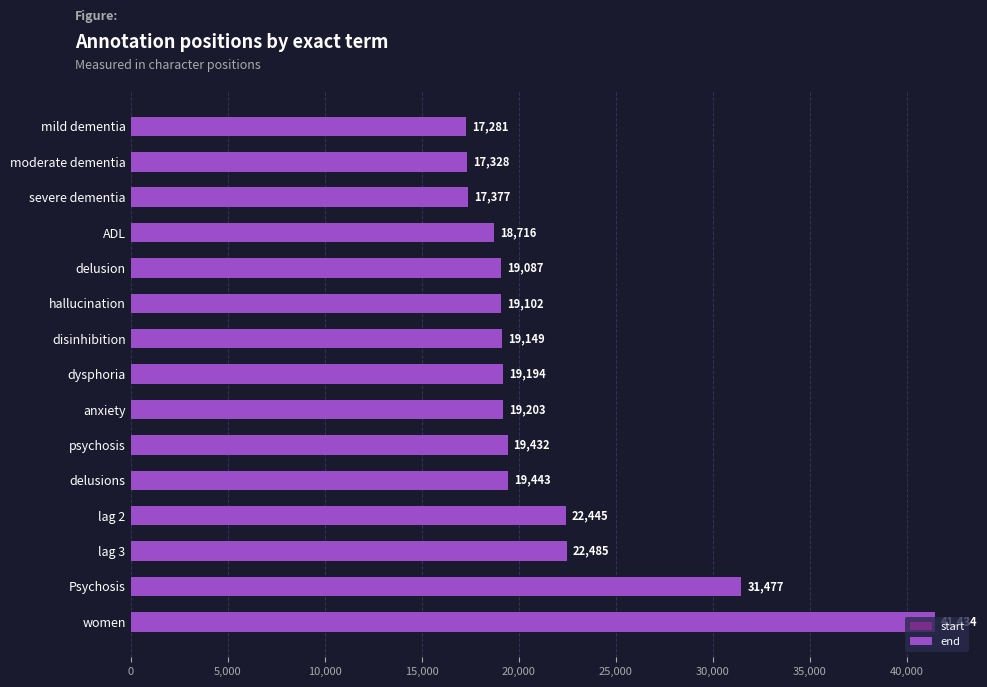

List the series in order of their peak value, lowest first.

start, end